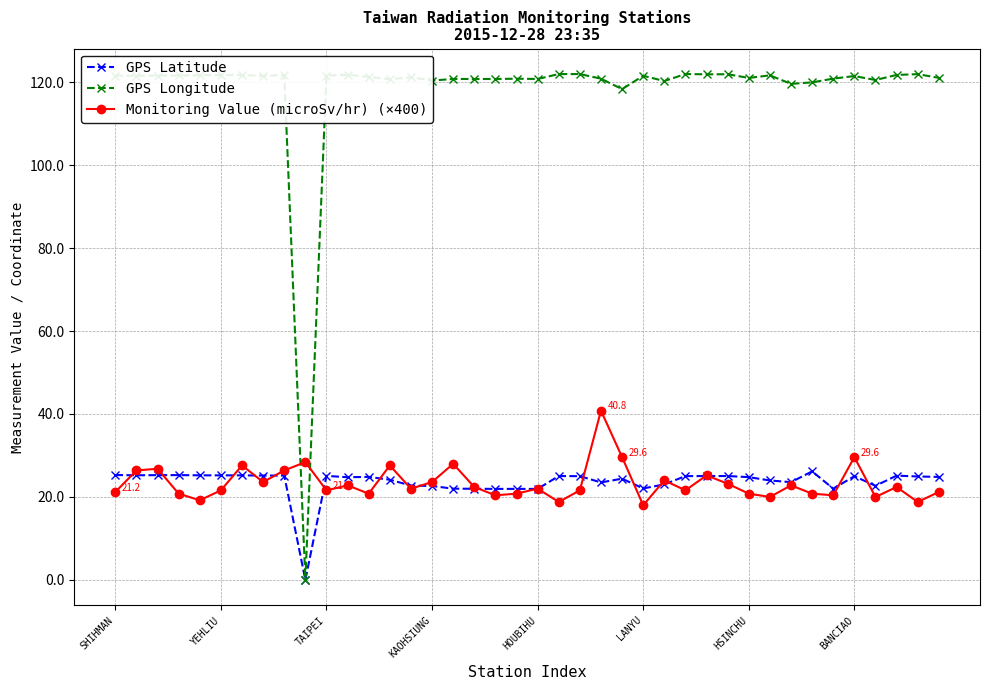

At how many categories does at least one series exceed 93?

39